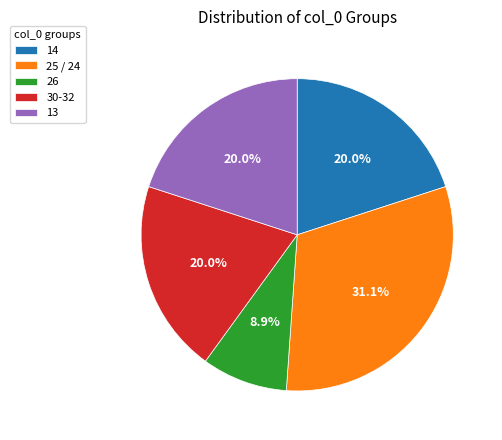

Does 26 represent more than half of the total?

No